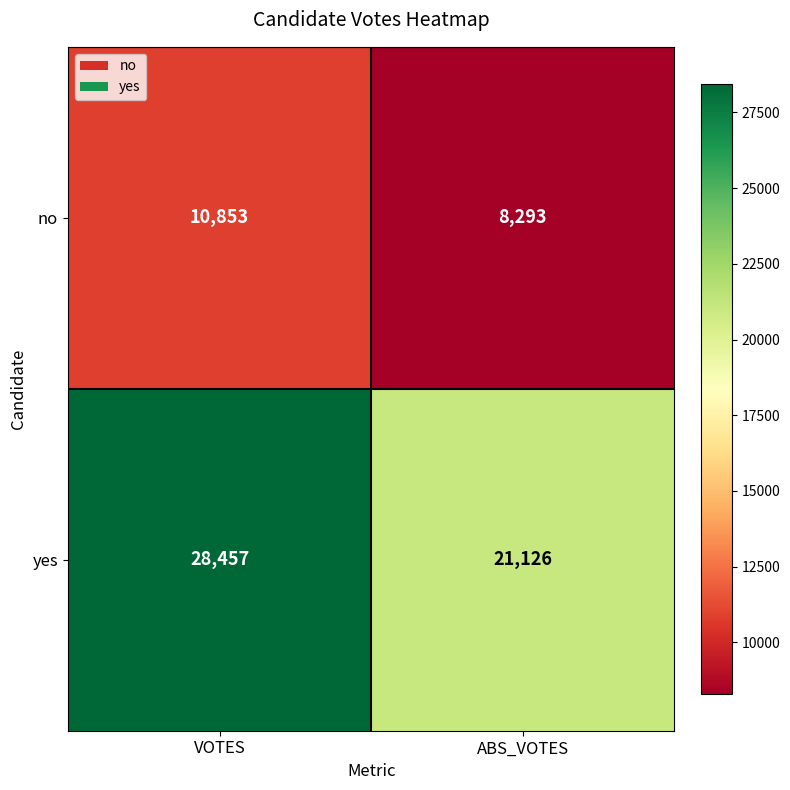

What is the difference between the highest and lowest values at ABS_VOTES?

12833